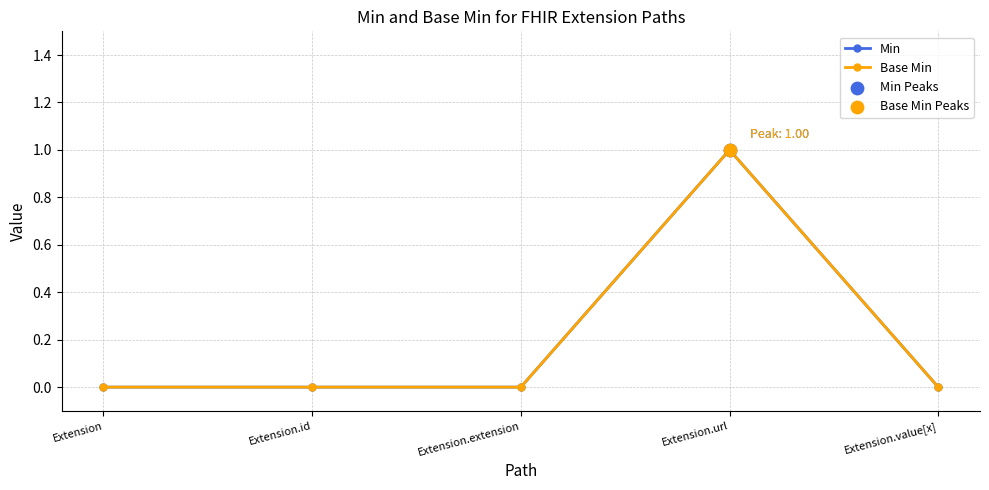

Which series has the largest total across all categories?

Min